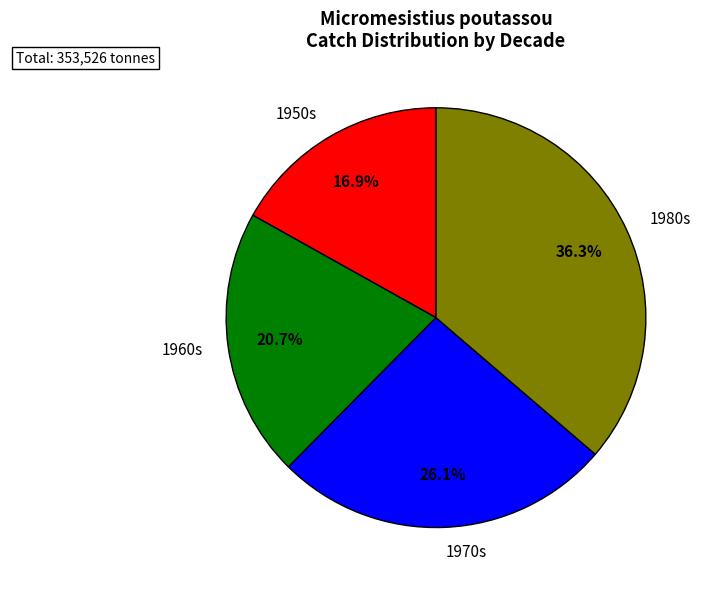

What is the total percentage of 1980s and 1970s?

62.4%